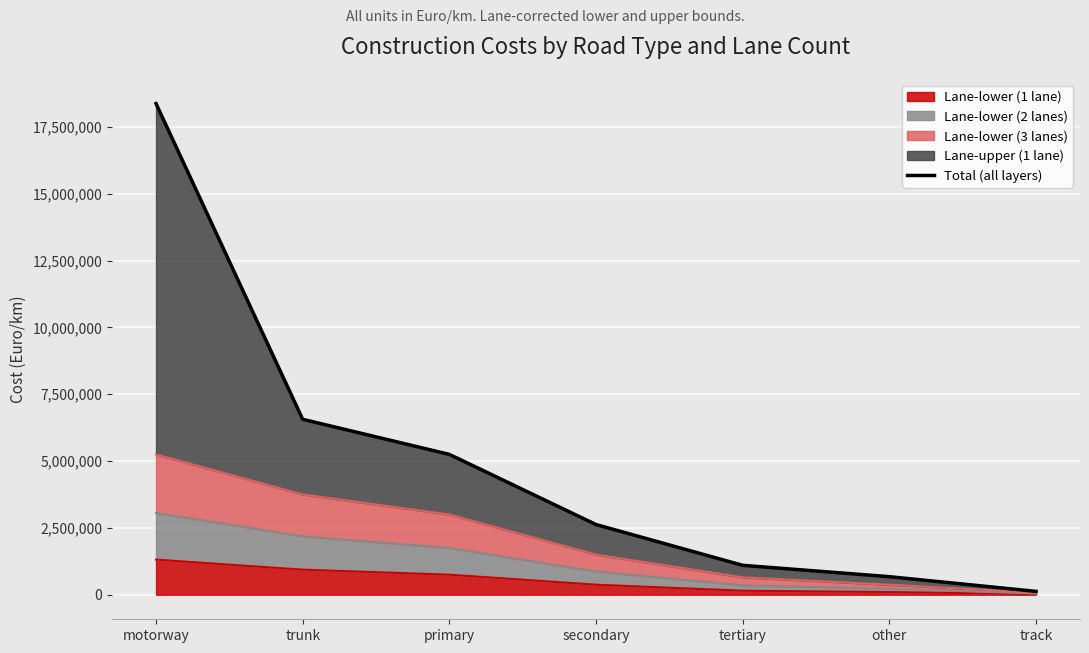

What is the sum of the values at tertiary and primary?

6350000